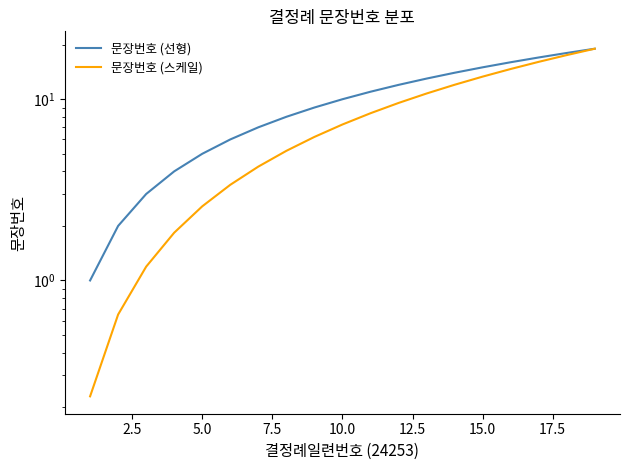

What is the highest value of the 문장번호 (스케일) series?

19.0